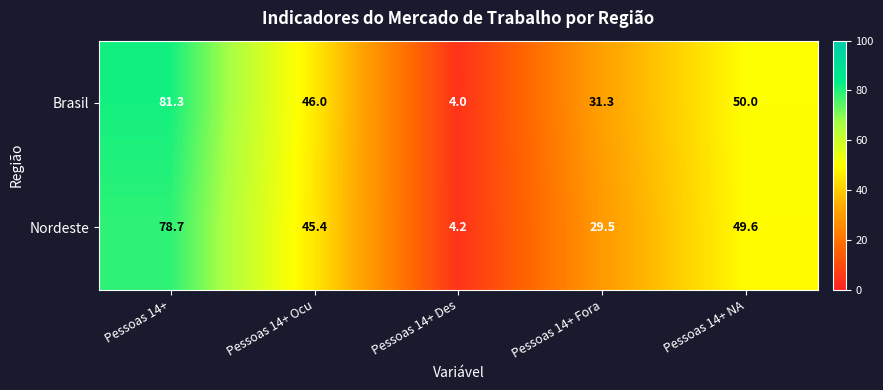

What is the difference between the Nordeste values at Pessoas 14+ NA and Pessoas 14+ Fora?

20.1